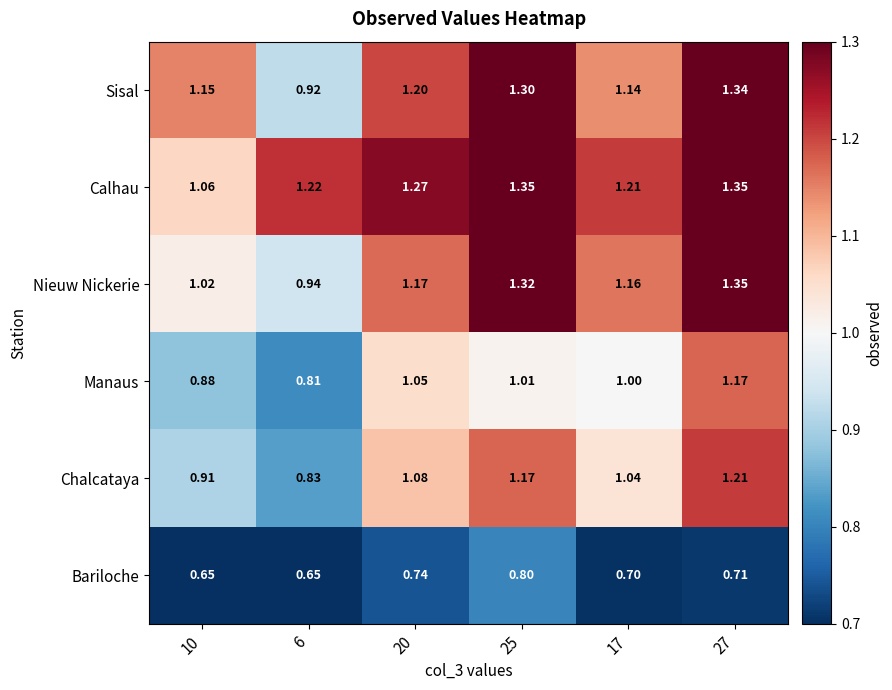

How many categories are shown in the chart?

6